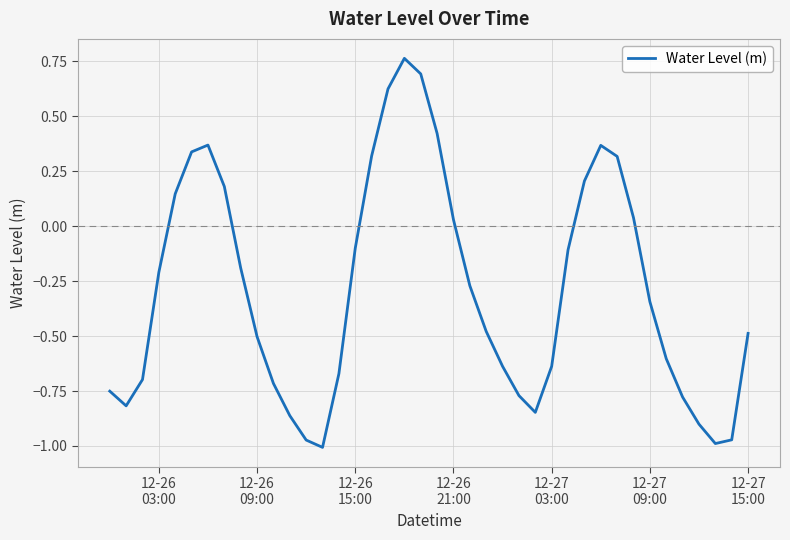

What is the difference between the maximum and minimum values?

1.8